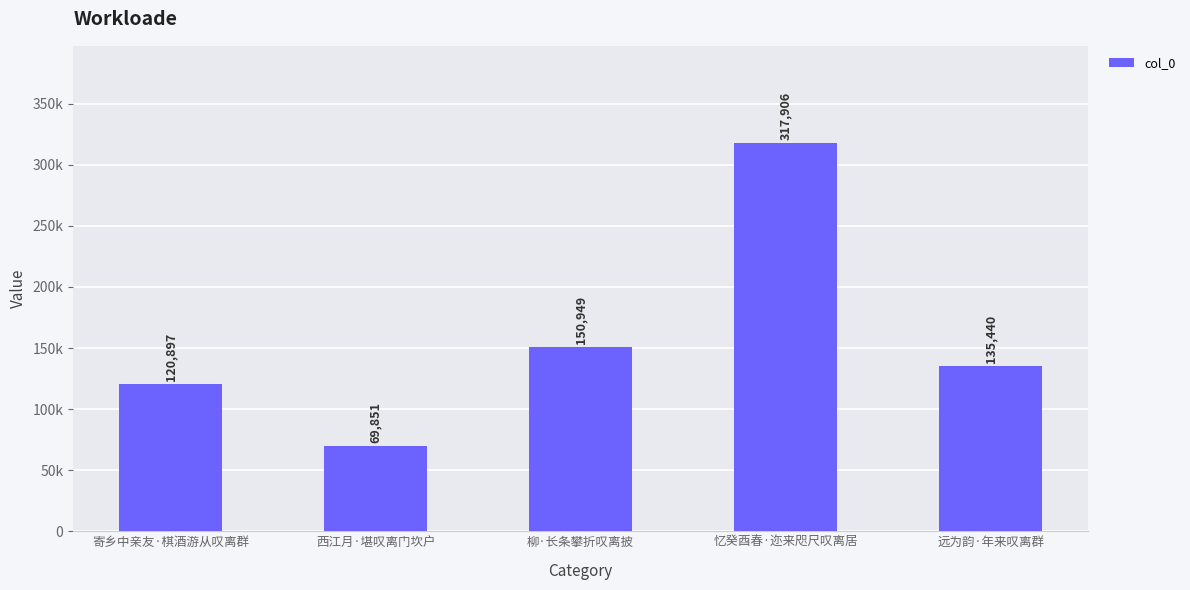

List the labels in order of value, largest first.

忆癸酉春·迩来咫尺叹离居, 柳·长条攀折叹离披, 远为韵·年来叹离群, 寄乡中亲友·棋酒游从叹离群, 西江月·堪叹离门坎户